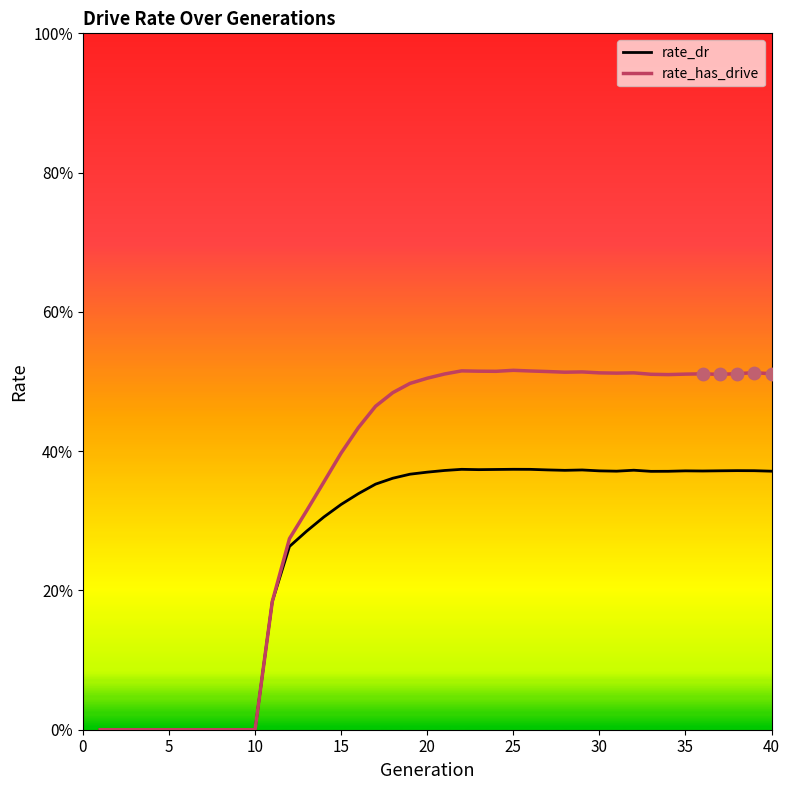

What is the total value across all series at 40?

0.9